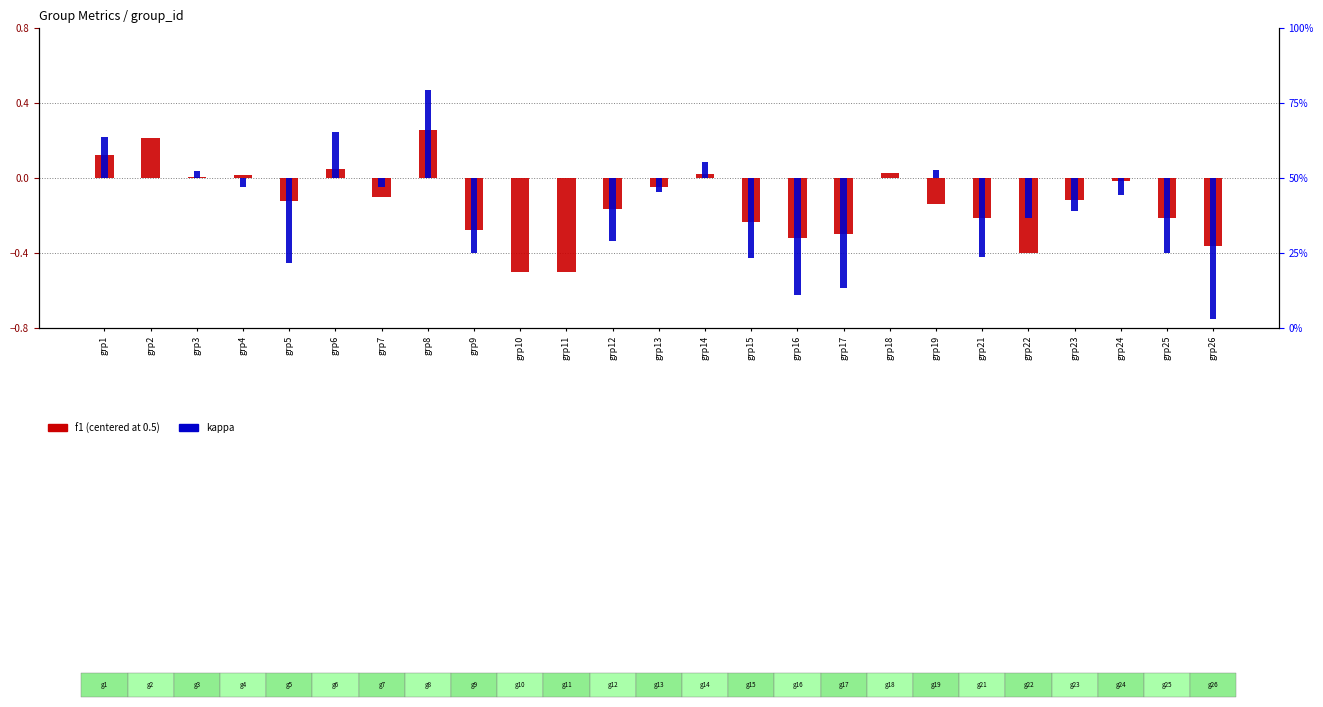

How many data points in f1 (centered) are above 0?

8